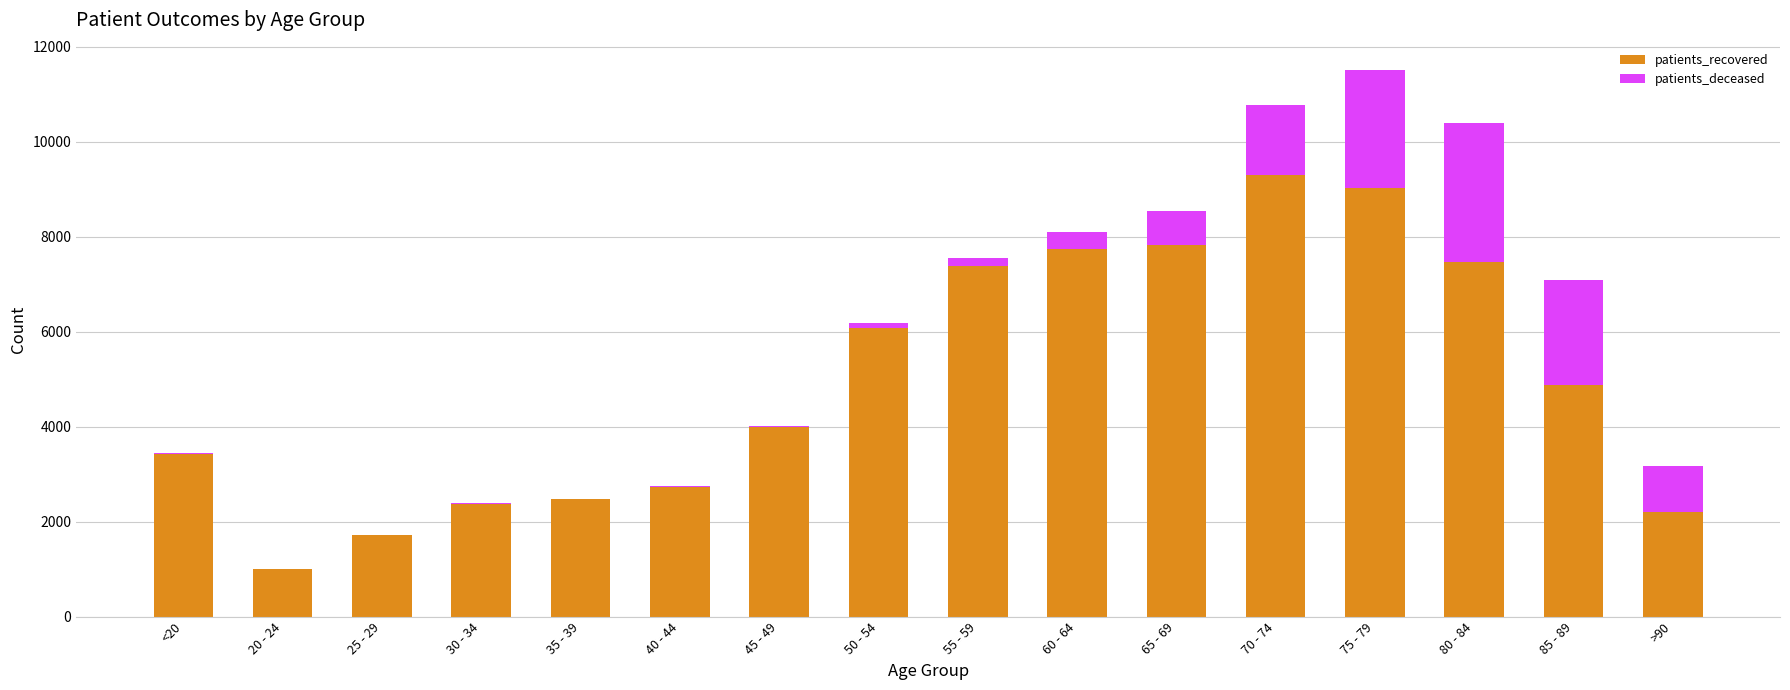

What is the sum of the patients_recovered values at 40 - 44 and 65 - 69?

10547